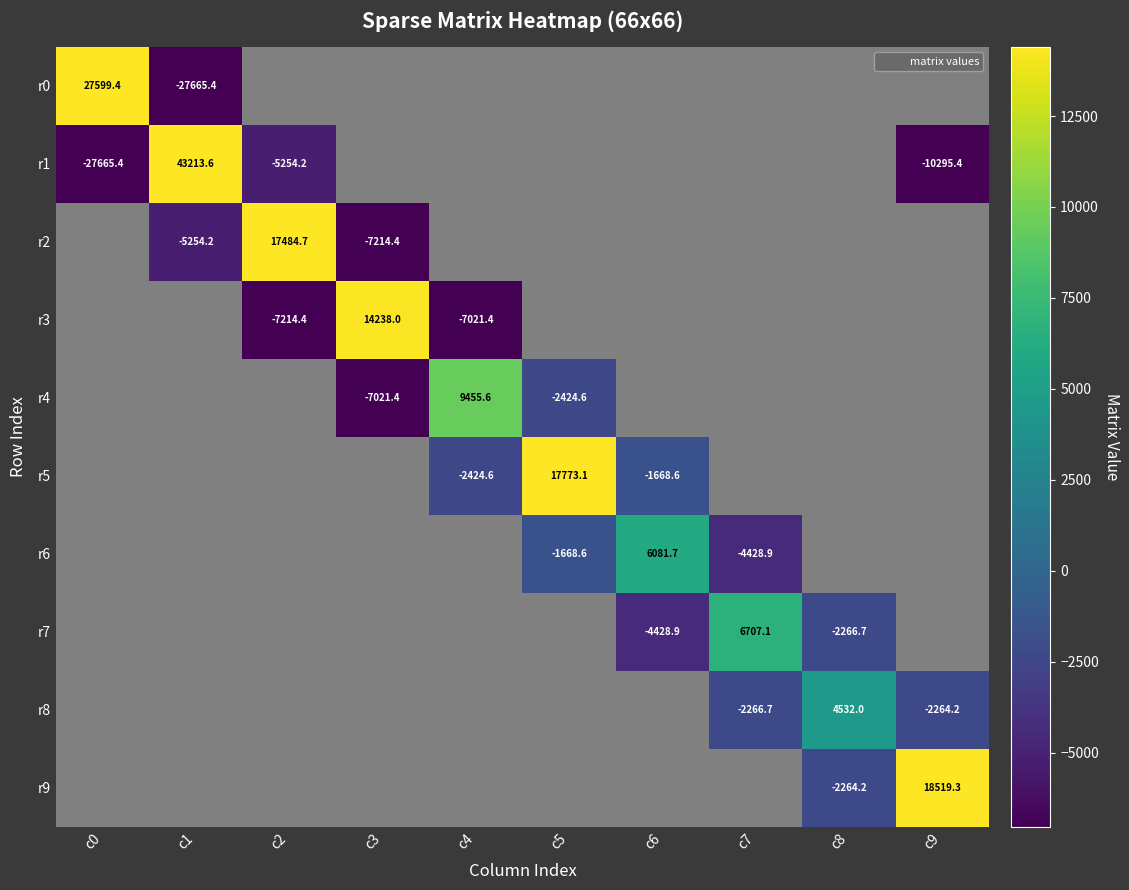

How many positive values does the r1 series have?

1